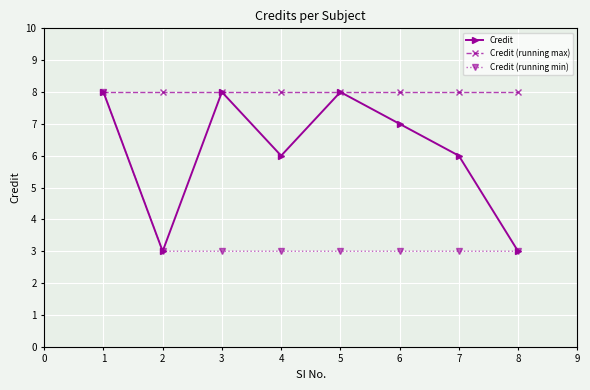

At which category is the sum across all series the highest?

1